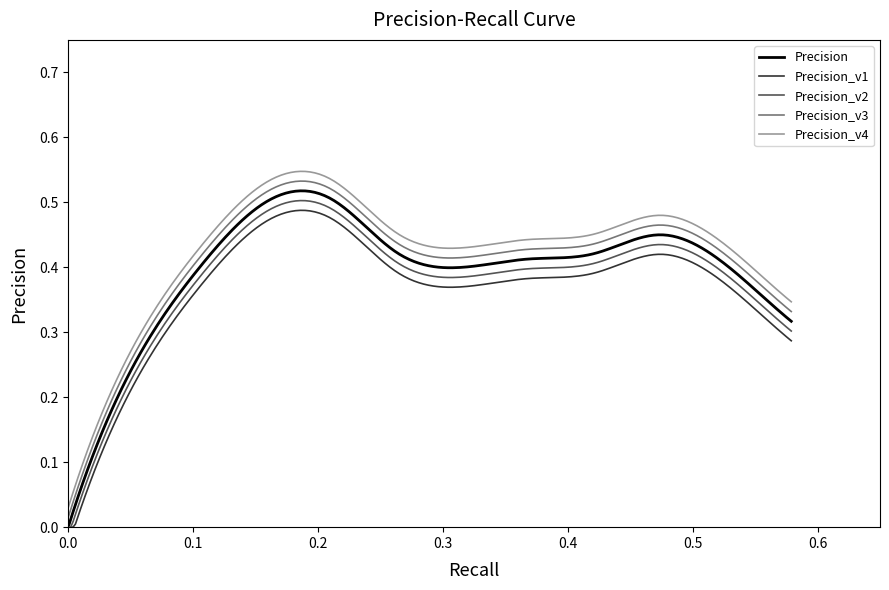

True or false: Precision and Precision_v4 cross at least once.

False